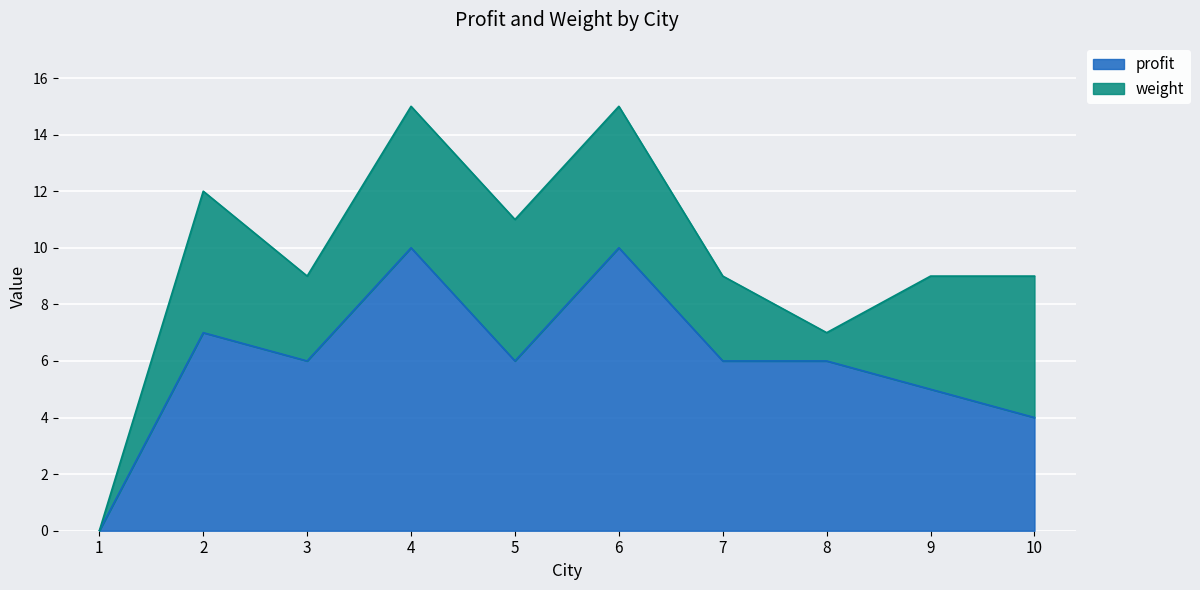

How many values are below 6?

3